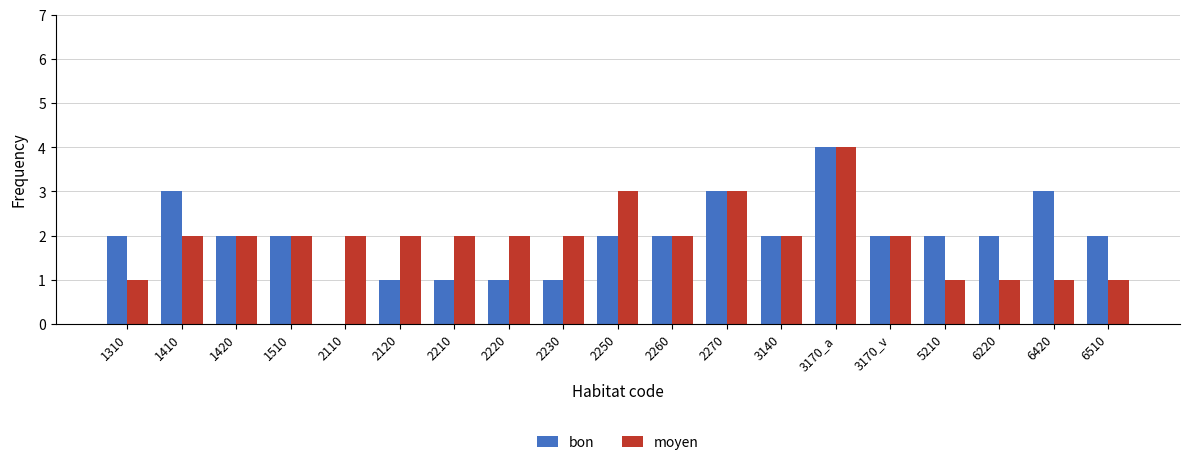

How many groups of bars are there?

19